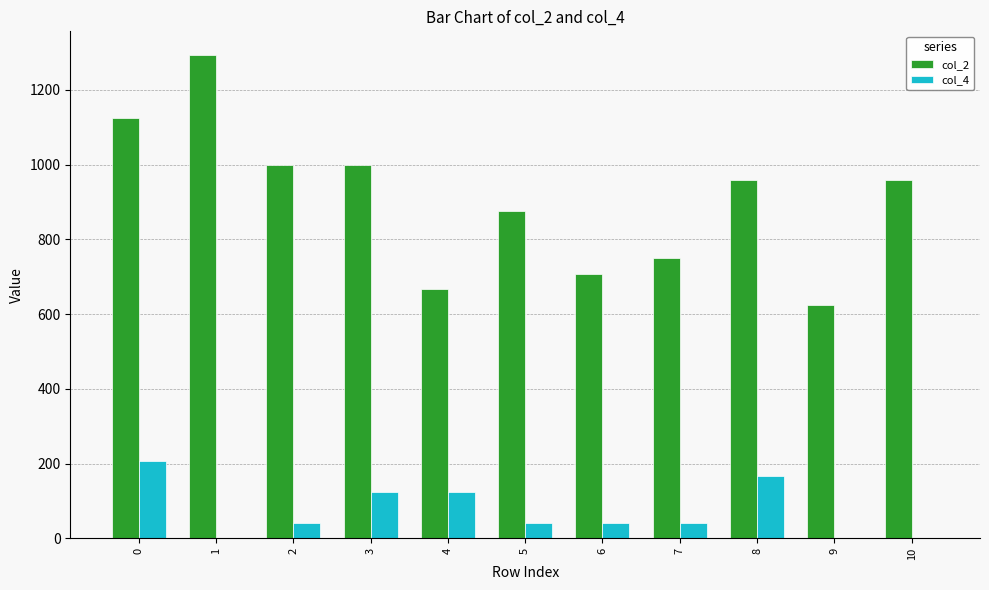

Which series changed the most between 3 and 10?

col_4